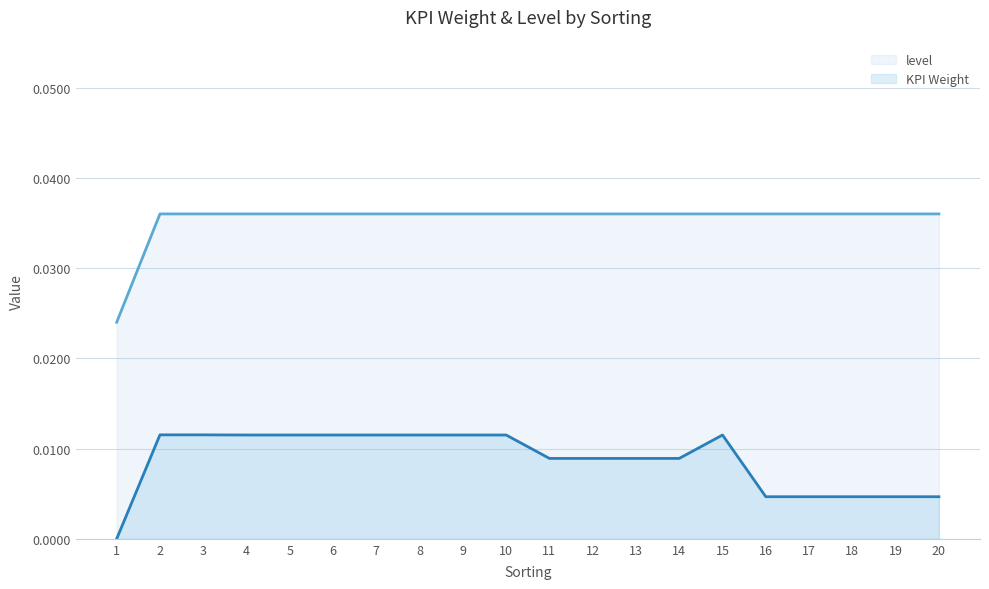

The level series shows 0.1 at 19. True or false?

False